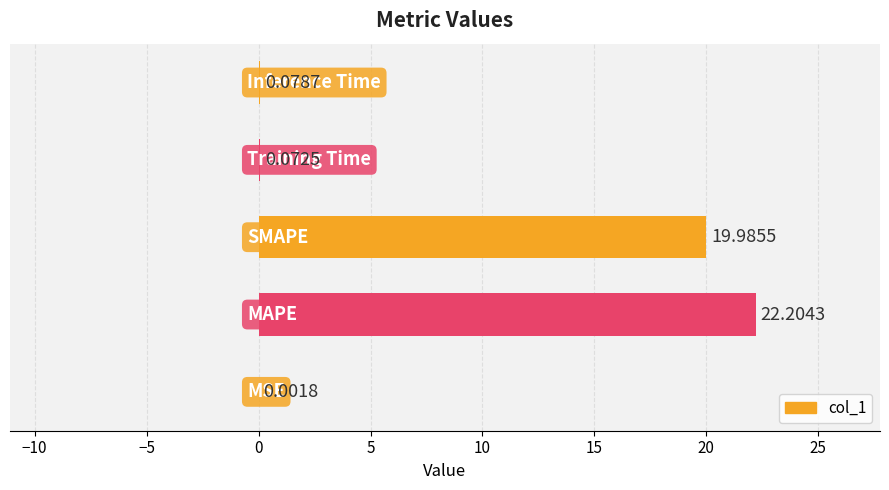

Are the bars horizontal?

Yes